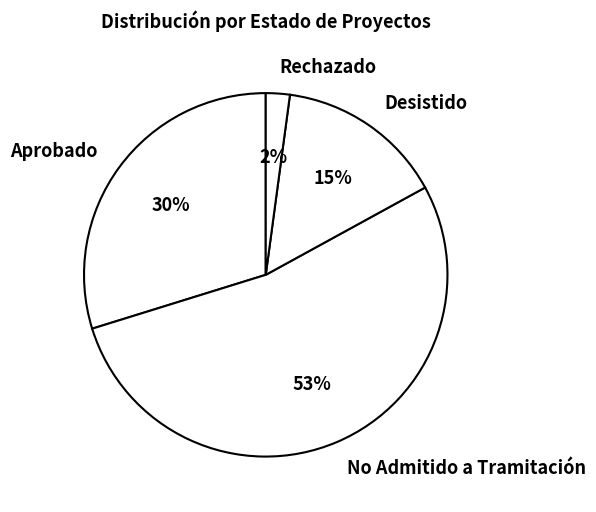

To the nearest percent, what is the difference between the largest and smallest slice percentages?

51%